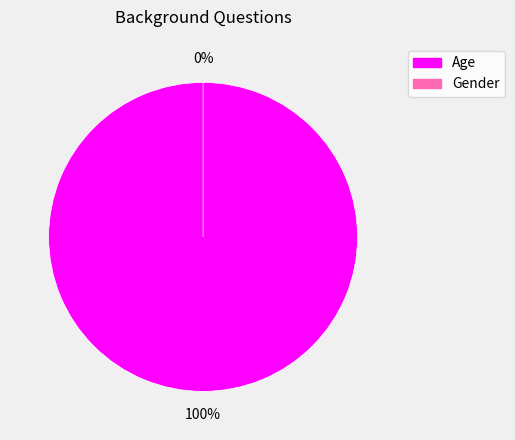

Does Gender represent more than half of the total?

No